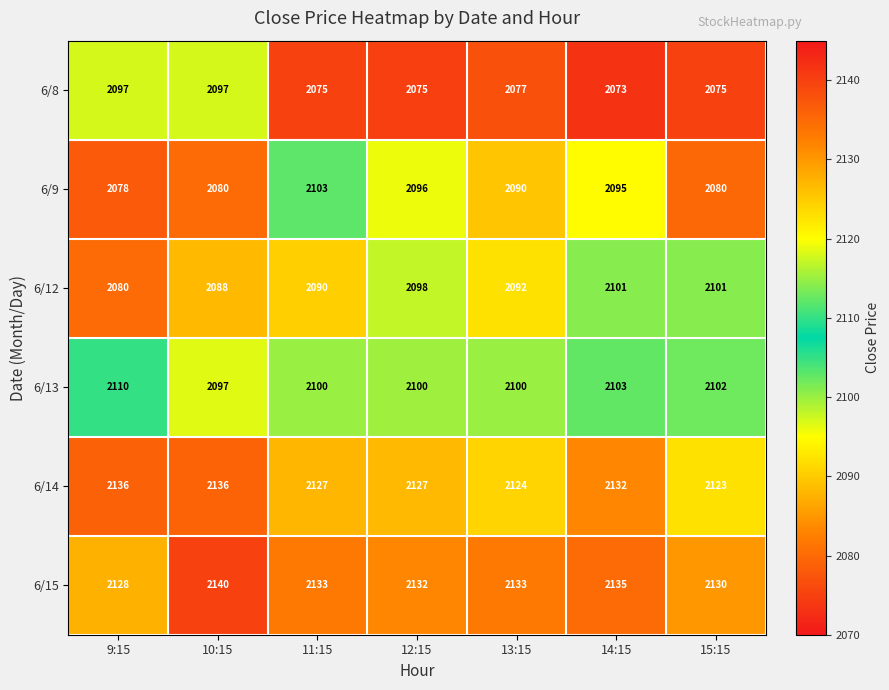

At which category does the chart reach its peak across all series?

10:15